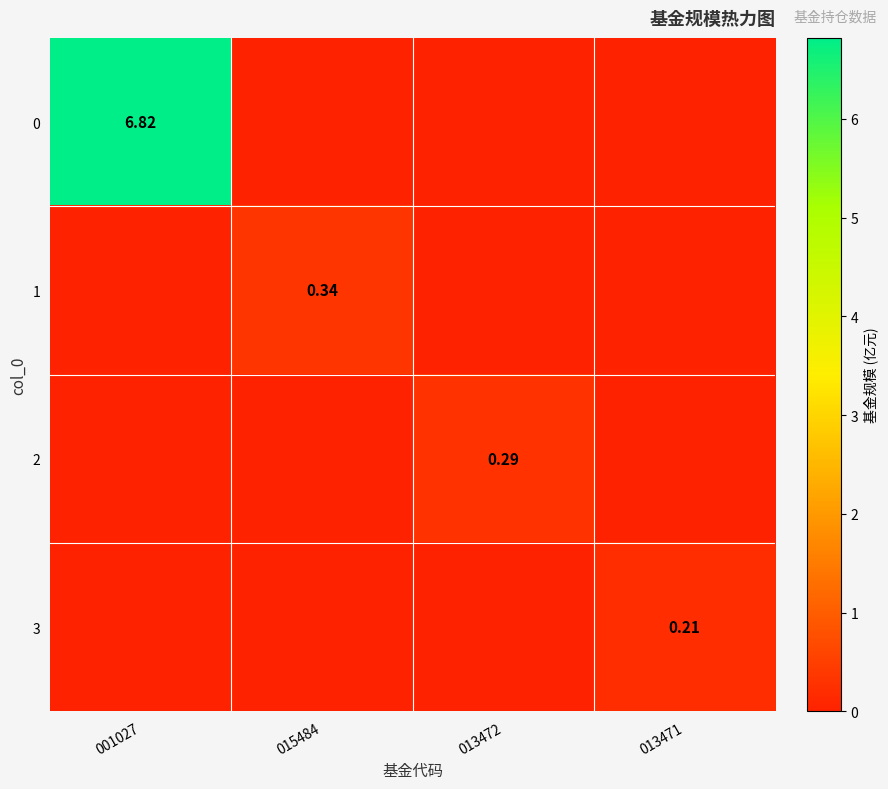

At which category is the sum across all series the highest?

001027